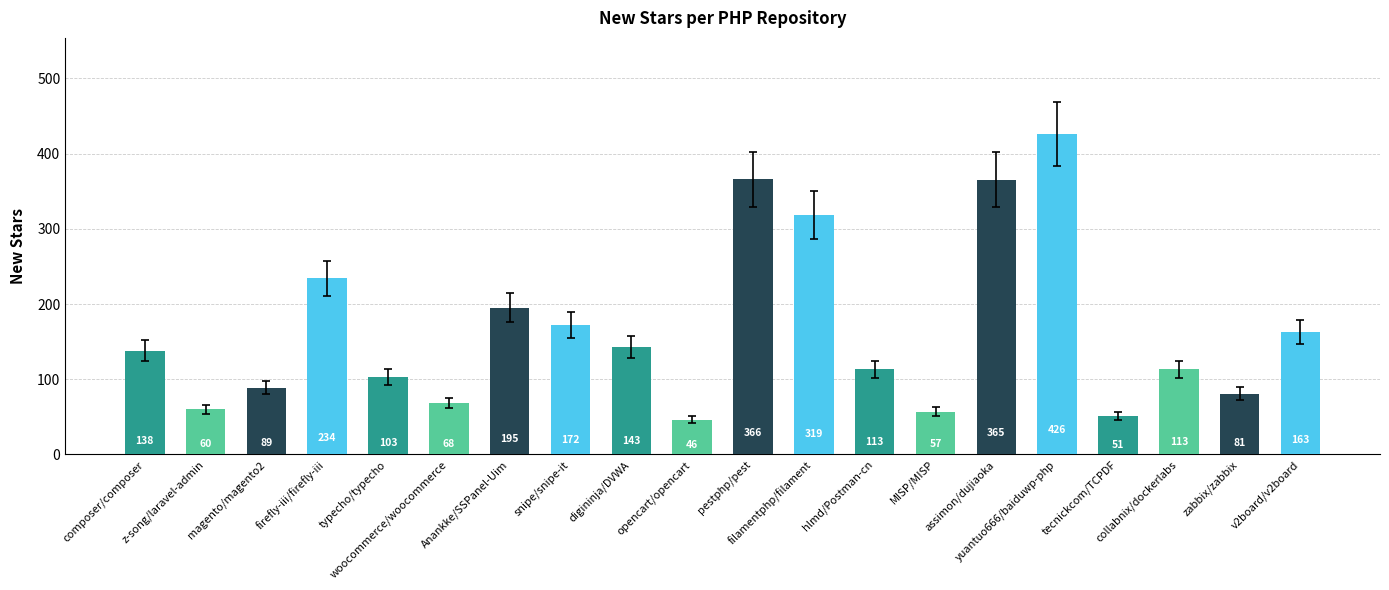

Which category has the highest value across all series?

yuantuo666/baiduwp-php